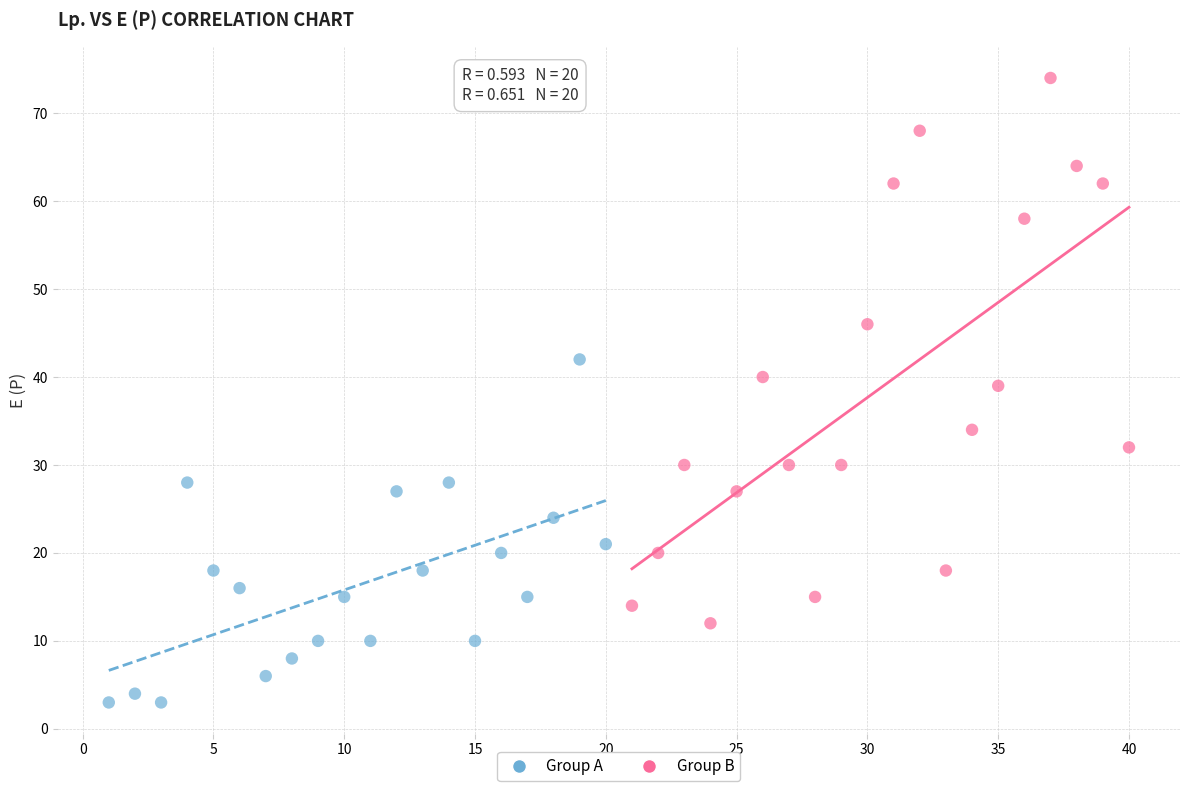

Which series contains the highest Y value?

Group B